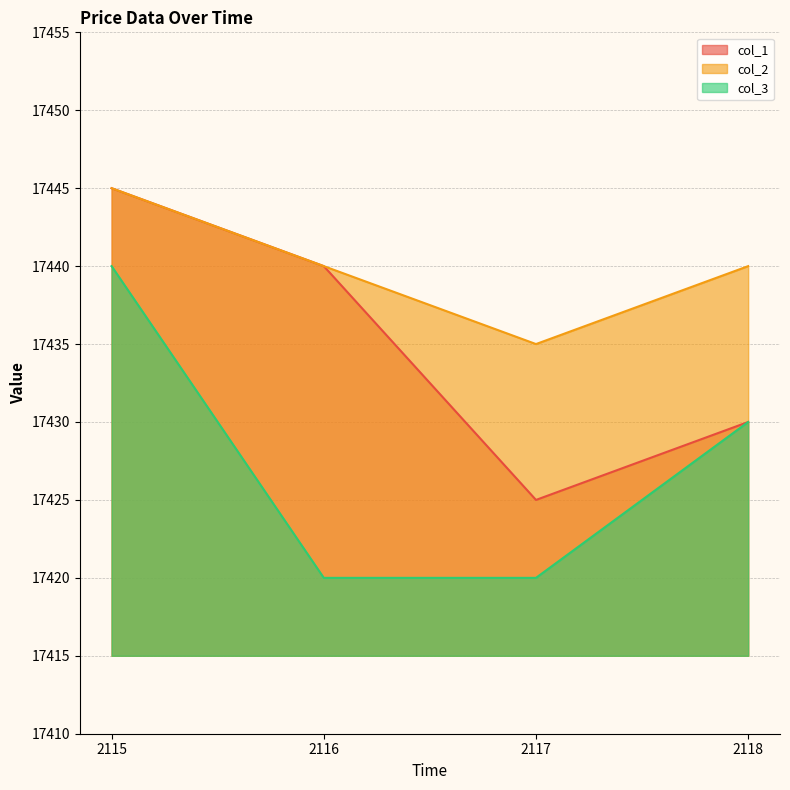

What is the approximate value of col_1 at 2118, to the nearest 5?

17430